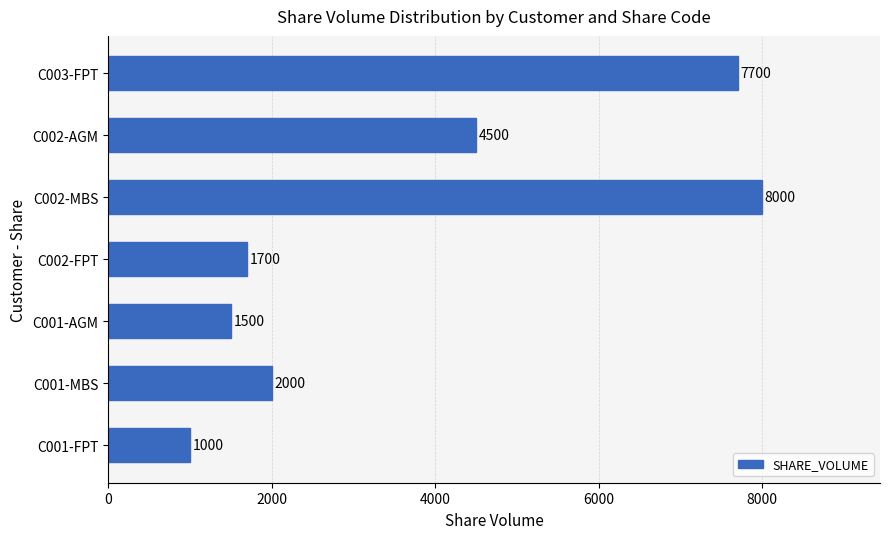

What is the ratio of the value at C002-FPT to the value at C001-AGM?

1.1